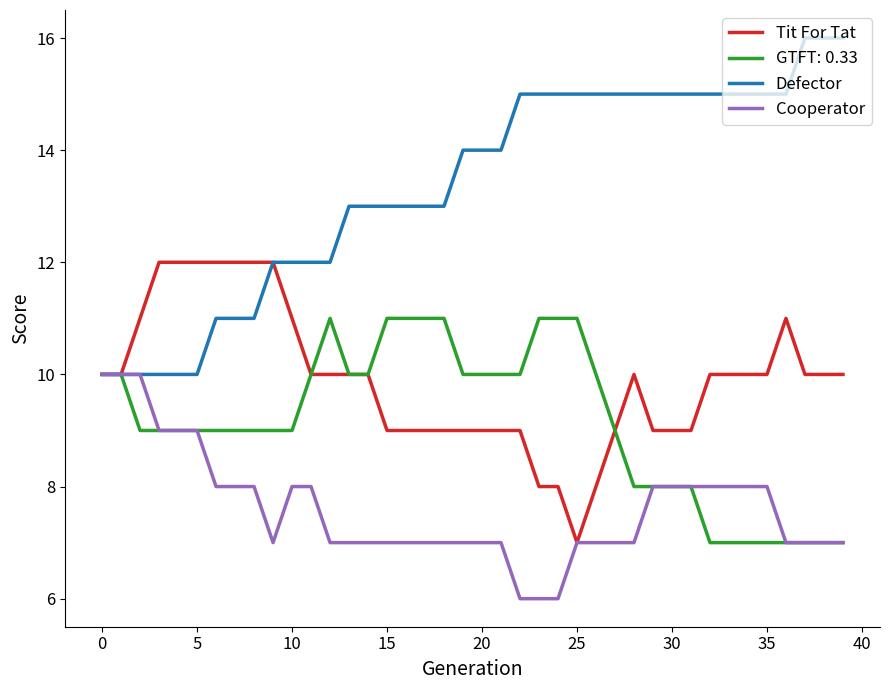

What are all the series names shown in the legend?

Tit For Tat, GTFT: 0.33, Defector, Cooperator